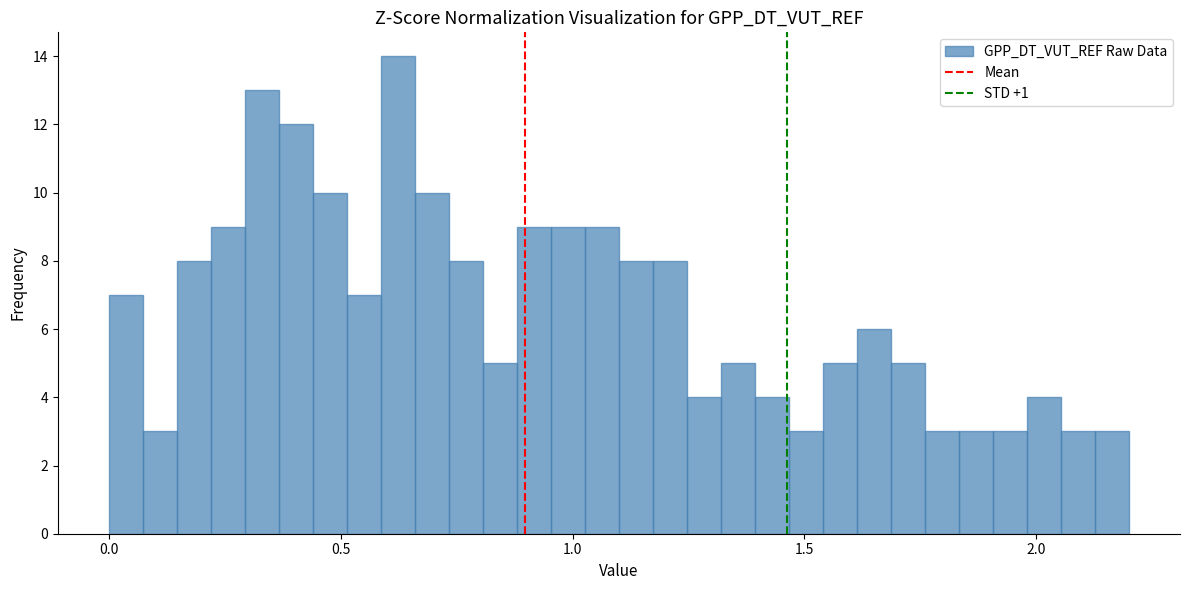

Around what value on the x-axis is the tallest bar? Give the approximate position of its centre, as read against the axis.

0.60